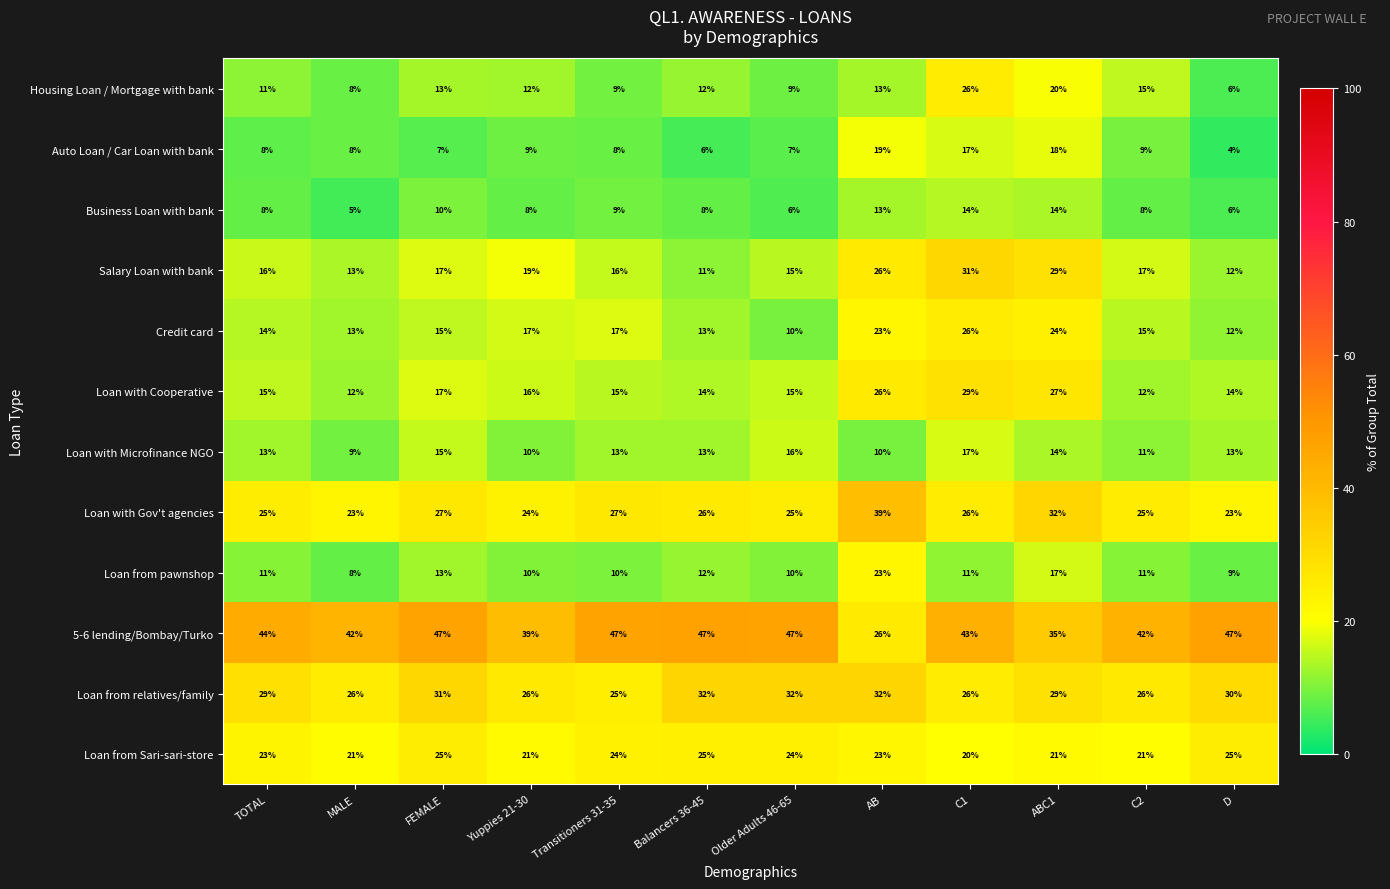

Where is 5-6 lending/Bombay/Turko nearest to the value 36?

ABC1